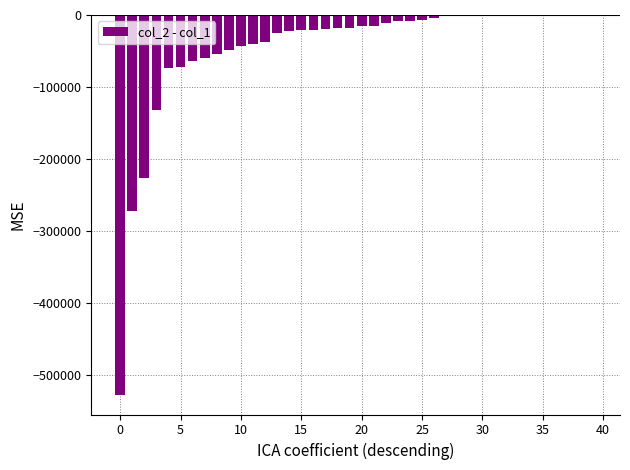

What is the sum of all values?

-1863700